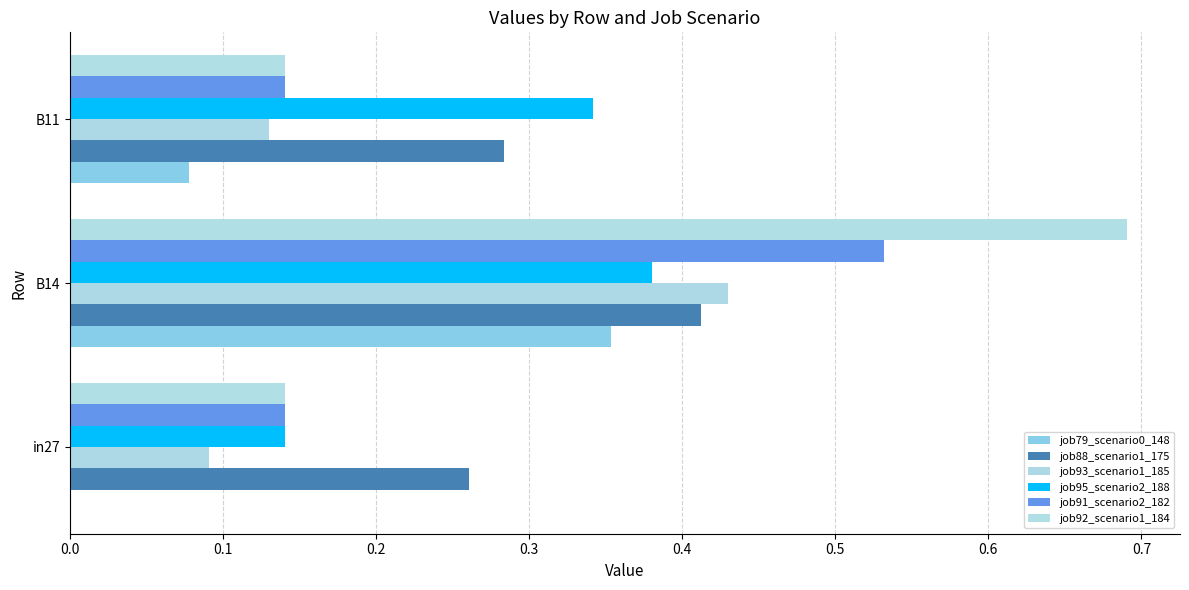

Count the number of data series in this chart.

6